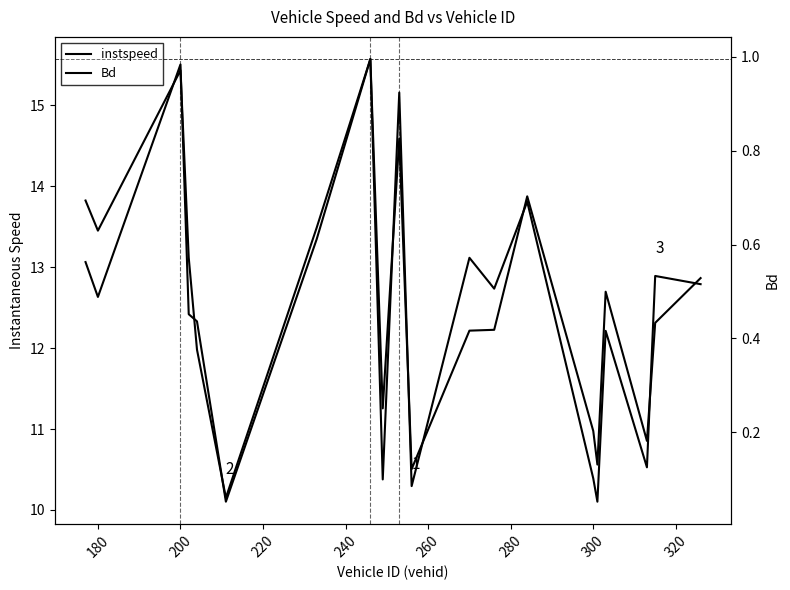

What is the difference between the highest and lowest values at 260?

10.0